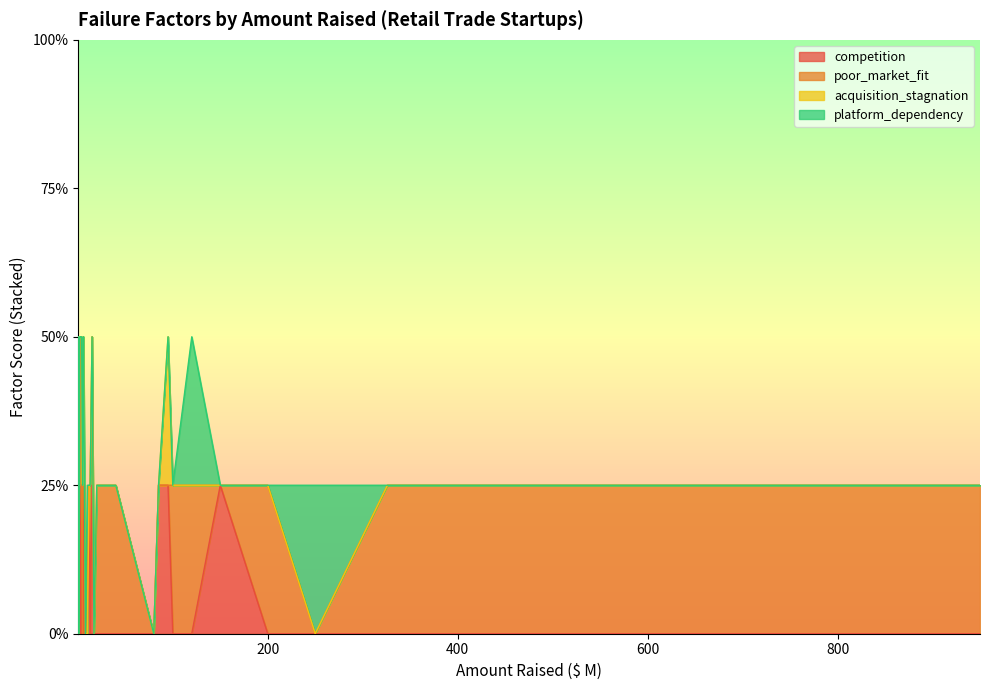

What is the label of the 5th point from the right?

13